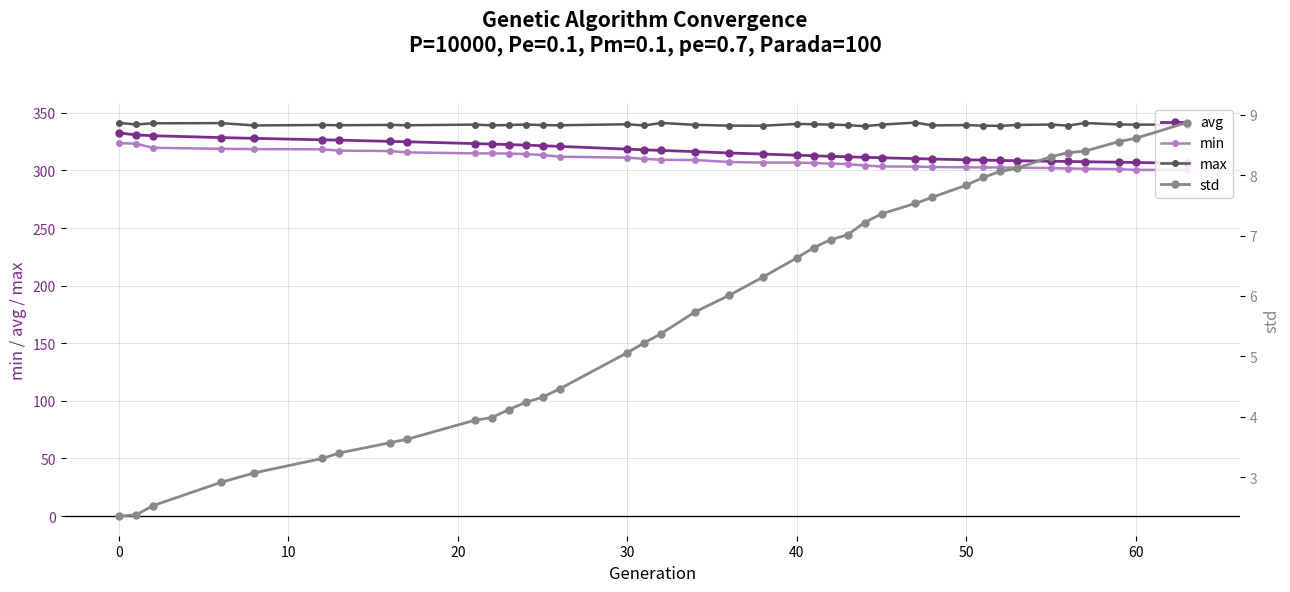

What is the difference between the second highest and second lowest values in the min series?

22.8